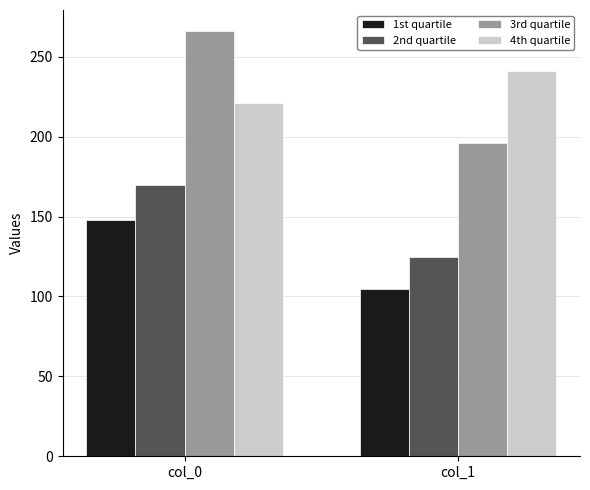

Between col_0 and col_1, which series saw the biggest shift?

3rd quartile